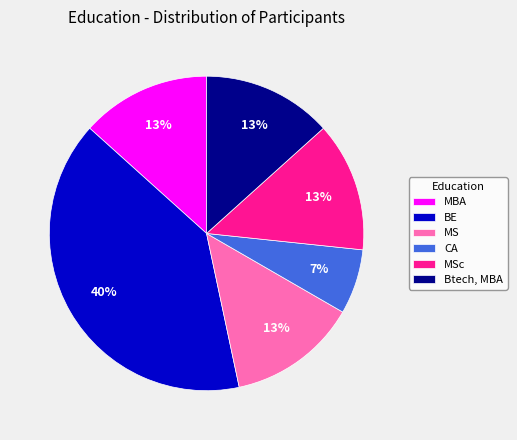

Which has a higher value, MSc or CA?

MSc